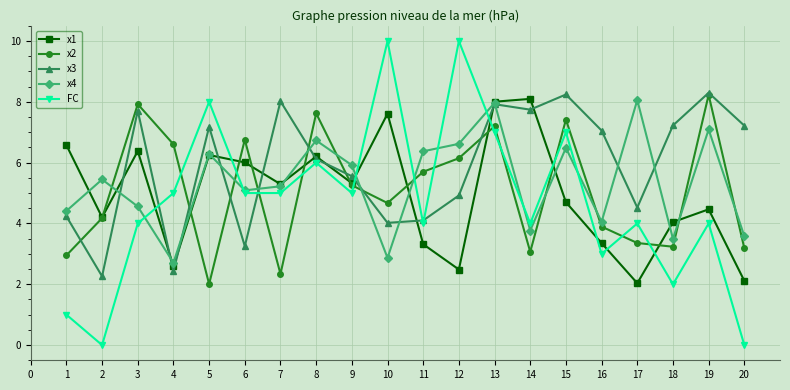

What is the value of the FC point at the 12th from the left?

10.0